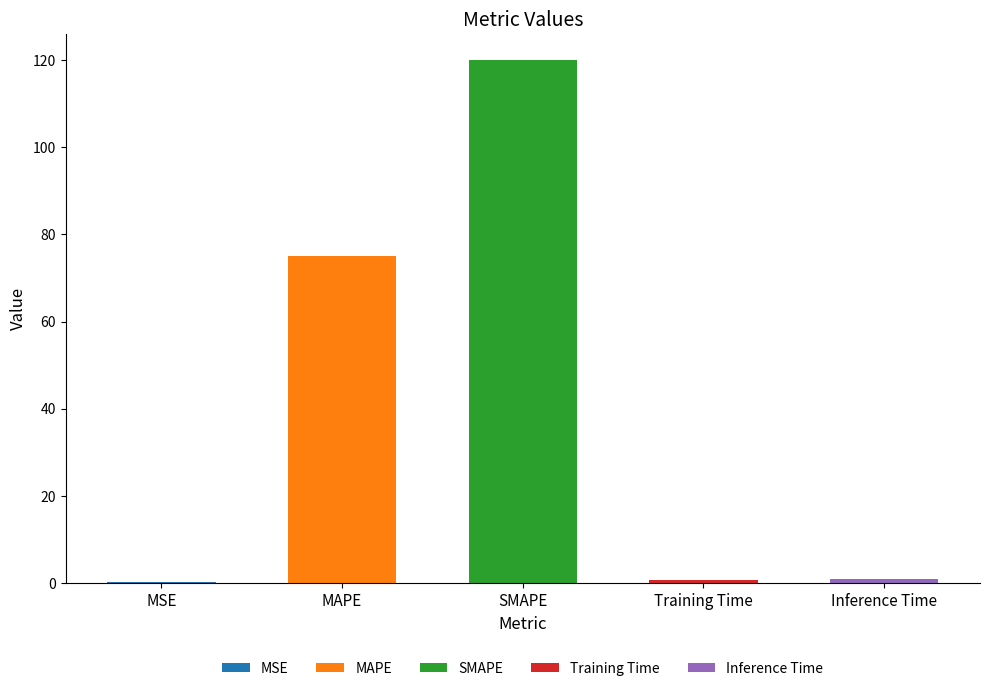

Is it true that the value at Inference Time is 0.8?

True